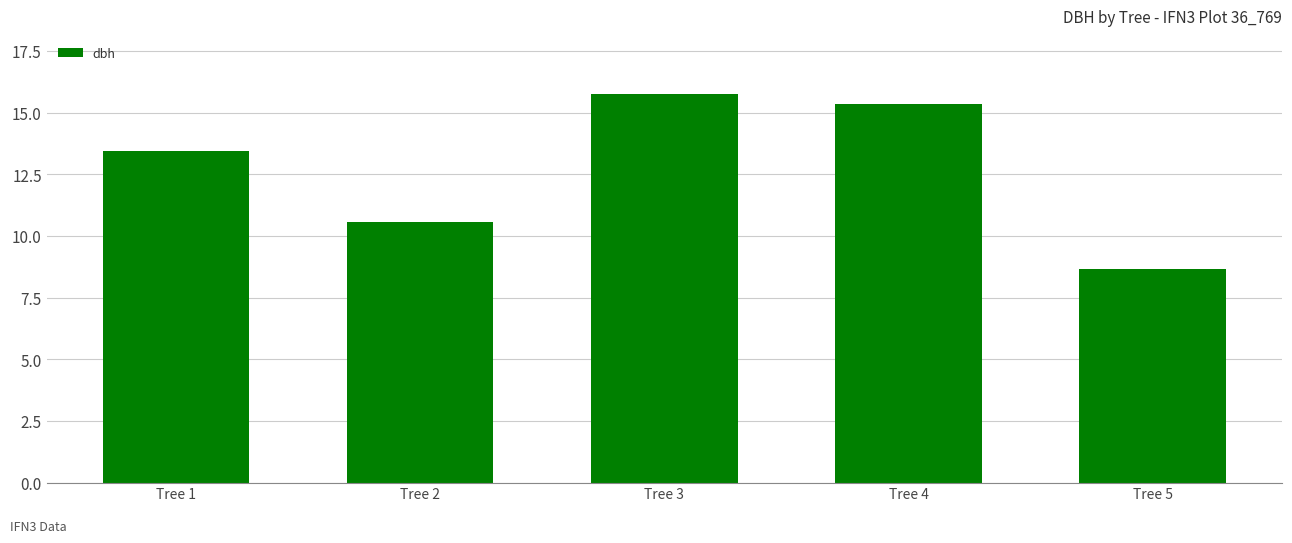

What is the value of the 2nd bar from the left?

10.6